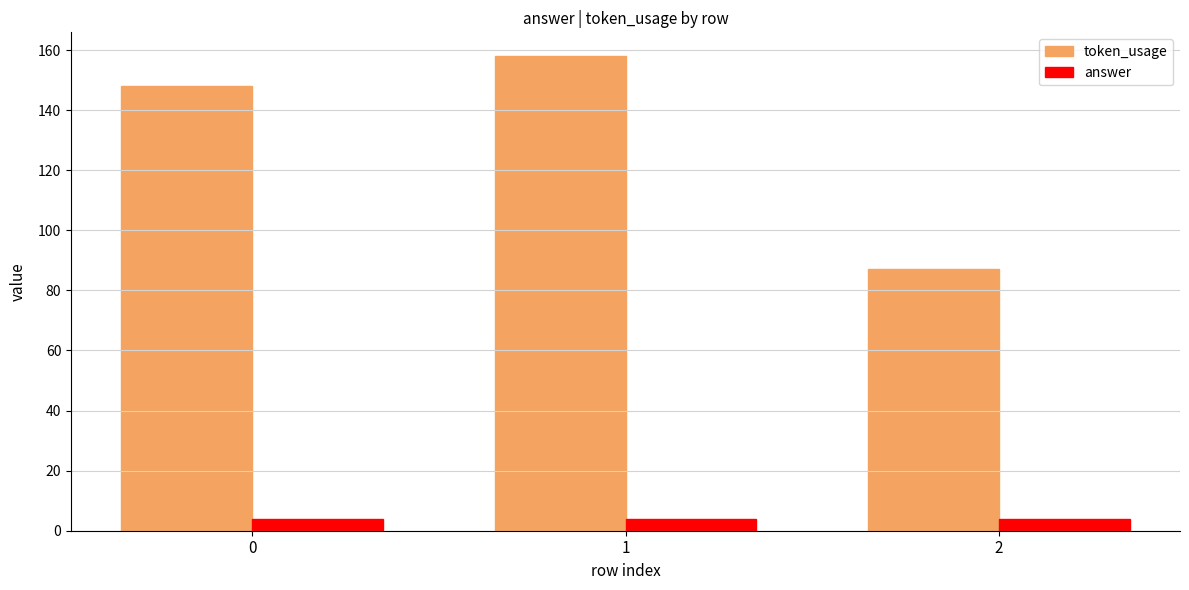

Reading left to right, transcribe all the data shown in this chart.

token_usage: 0=148	1=158	2=87
answer: 0=4	1=4	2=4